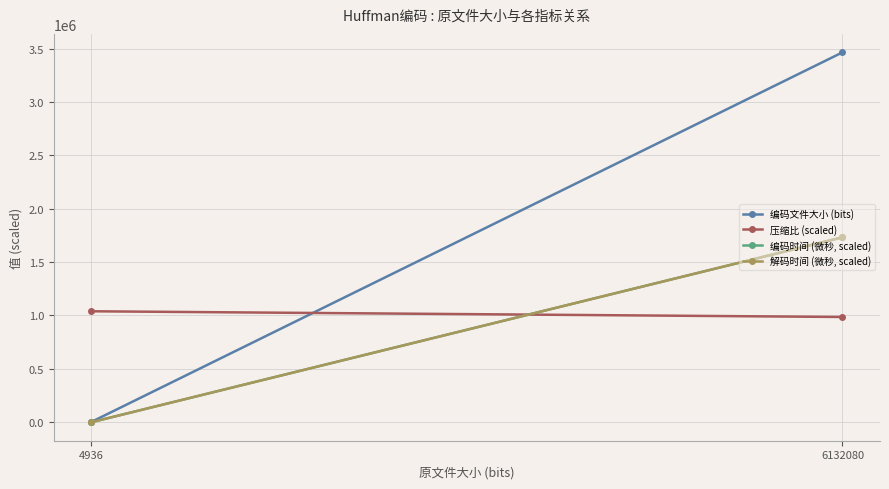

What value does the 压缩比 (scaled) series have at 4936?

1039221.0